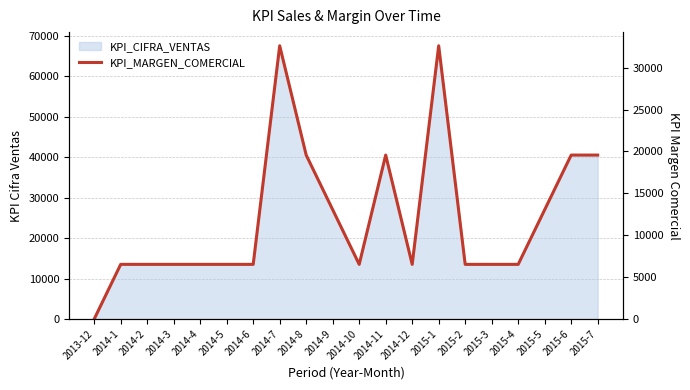

Reading left to right, what are all the values shown in this chart?

0	6524	6524	6524	6524	6524	6524	32619	19571	13048	6524	19571	6524	32619	6524	6524	6524	13048	19571	19571